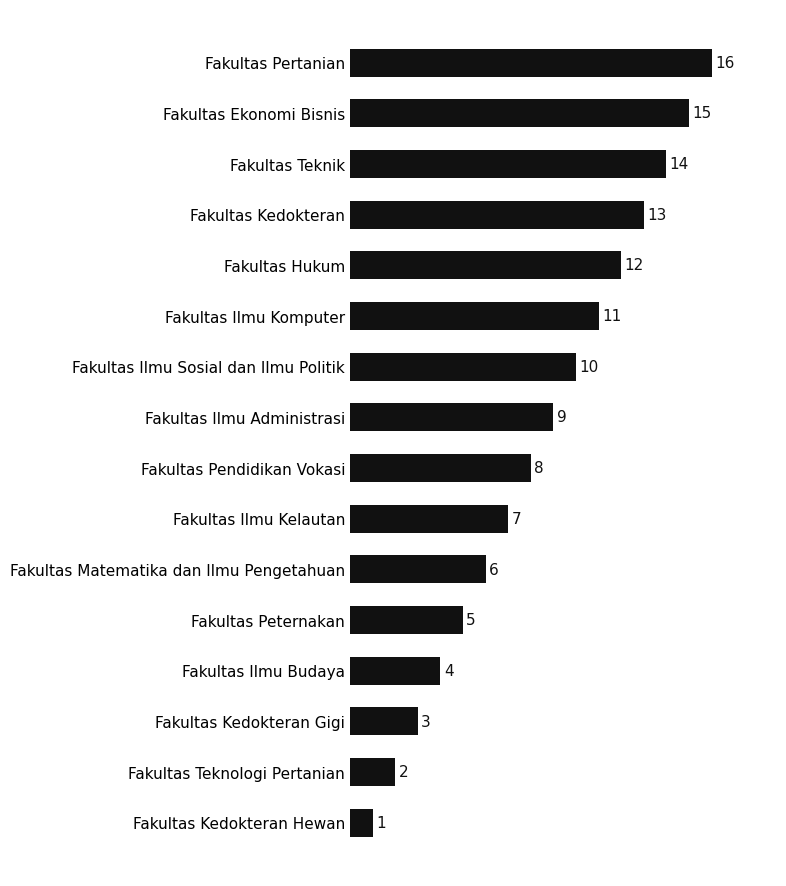

Reading bottom to top, what are all the values shown in this chart?

1	2	3	4	5	6	7	8	9	10	11	12	13	14	15	16